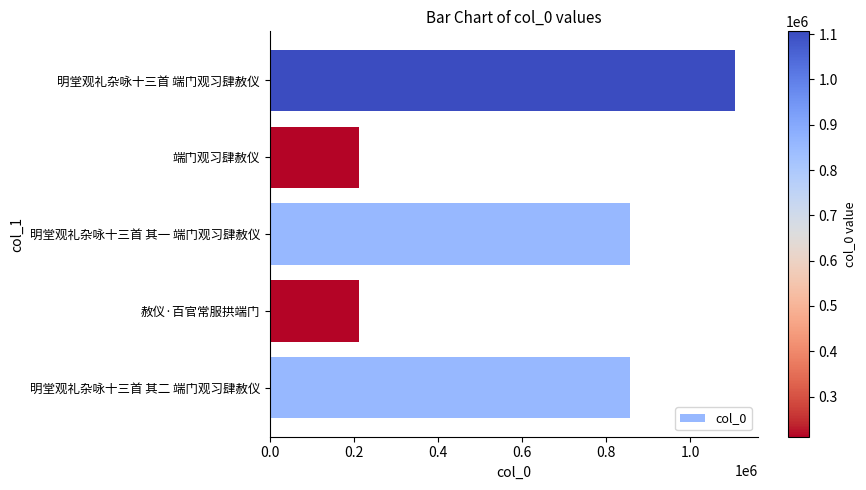

What is the change in value from 赦仪·百官常服拱端门 to 明堂观礼杂咏十三首 其一 端门观习肆赦仪?

+645931